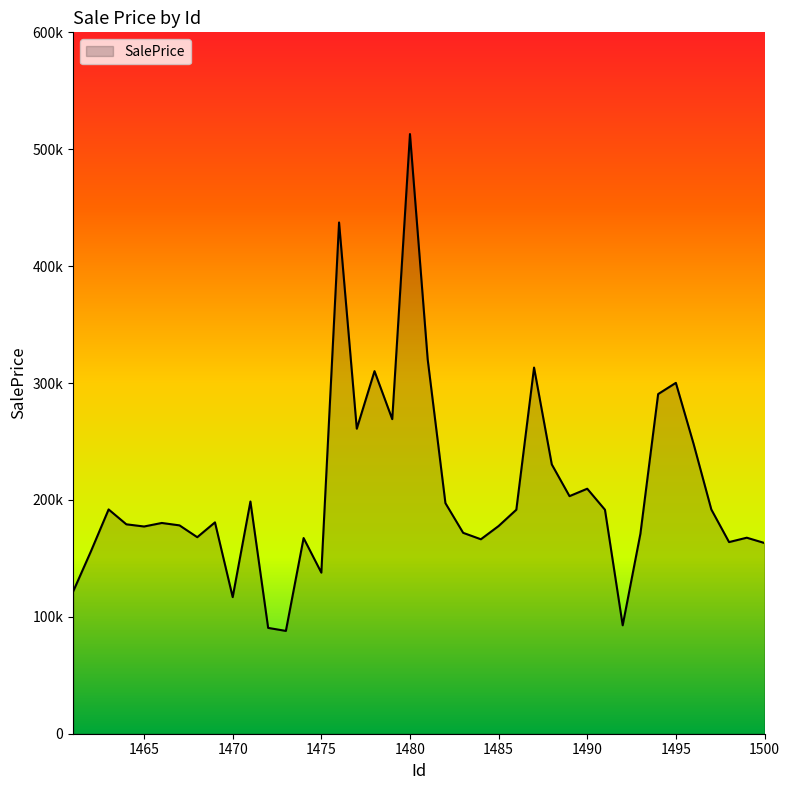

Rank the categories by value from highest to lowest.

1480, 1476, 1481, 1487, 1478, 1495, 1494, 1479, 1477, 1496, 1488, 1490, 1489, 1471, 1482, 1463, 1497, 1486, 1491, 1469, 1466, 1464, 1467, 1485, 1465, 1483, 1493, 1468, 1499, 1474, 1484, 1498, 1500, 1462, 1475, 1461, 1470, 1492, 1472, 1473